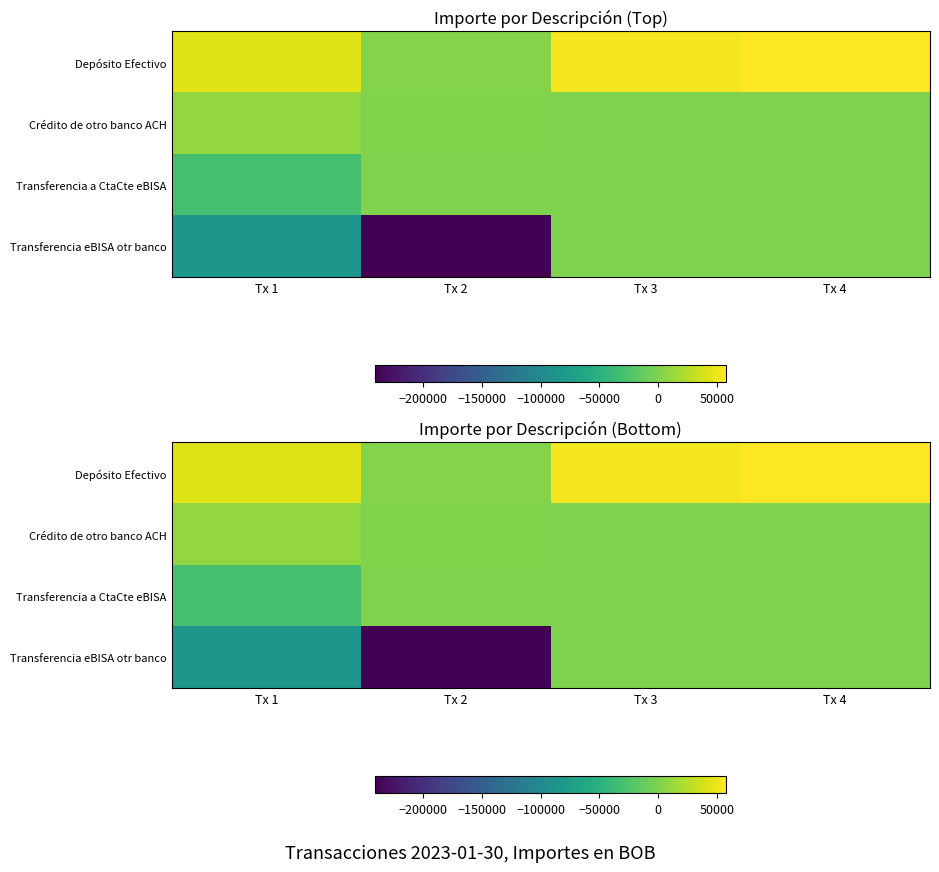

What is the minimum value shown in the chart?

-240463.0